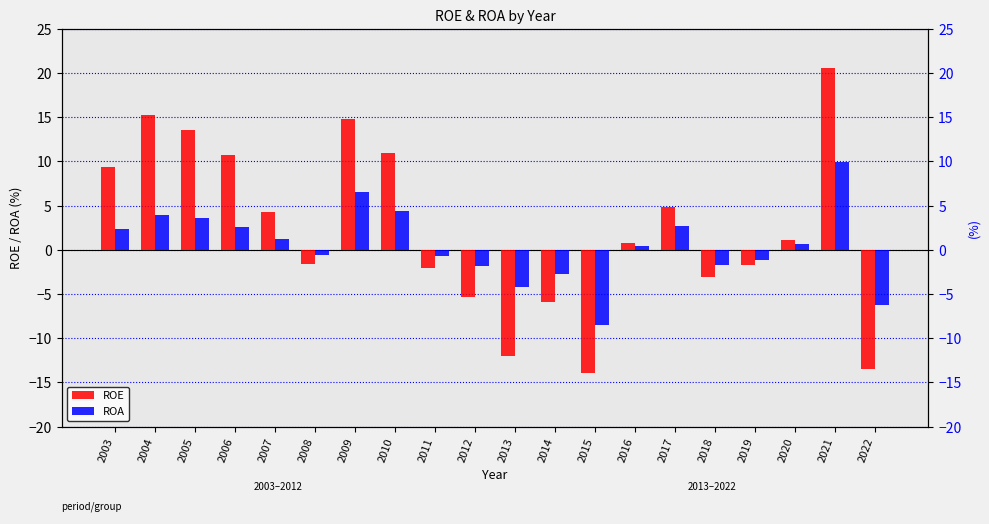

How many negative values does the ROA series have?

9